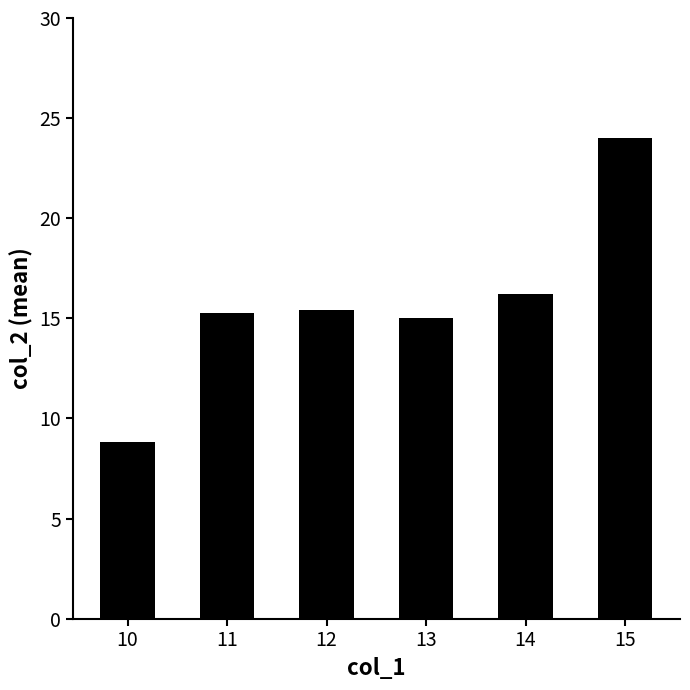

What is the value of the 1st bar from the left?

8.8